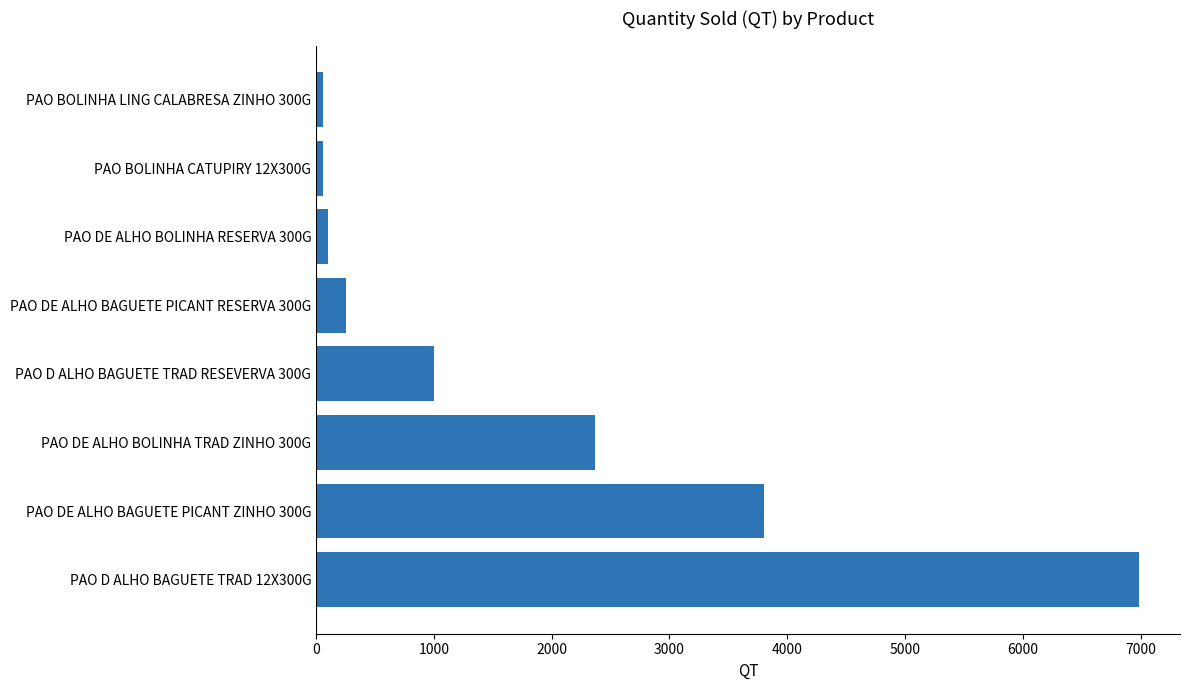

Which has a higher value, PAO D ALHO BAGUETE TRAD 12X300G or PAO D ALHO BAGUETE TRAD RESEVERVA 300G?

PAO D ALHO BAGUETE TRAD 12X300G